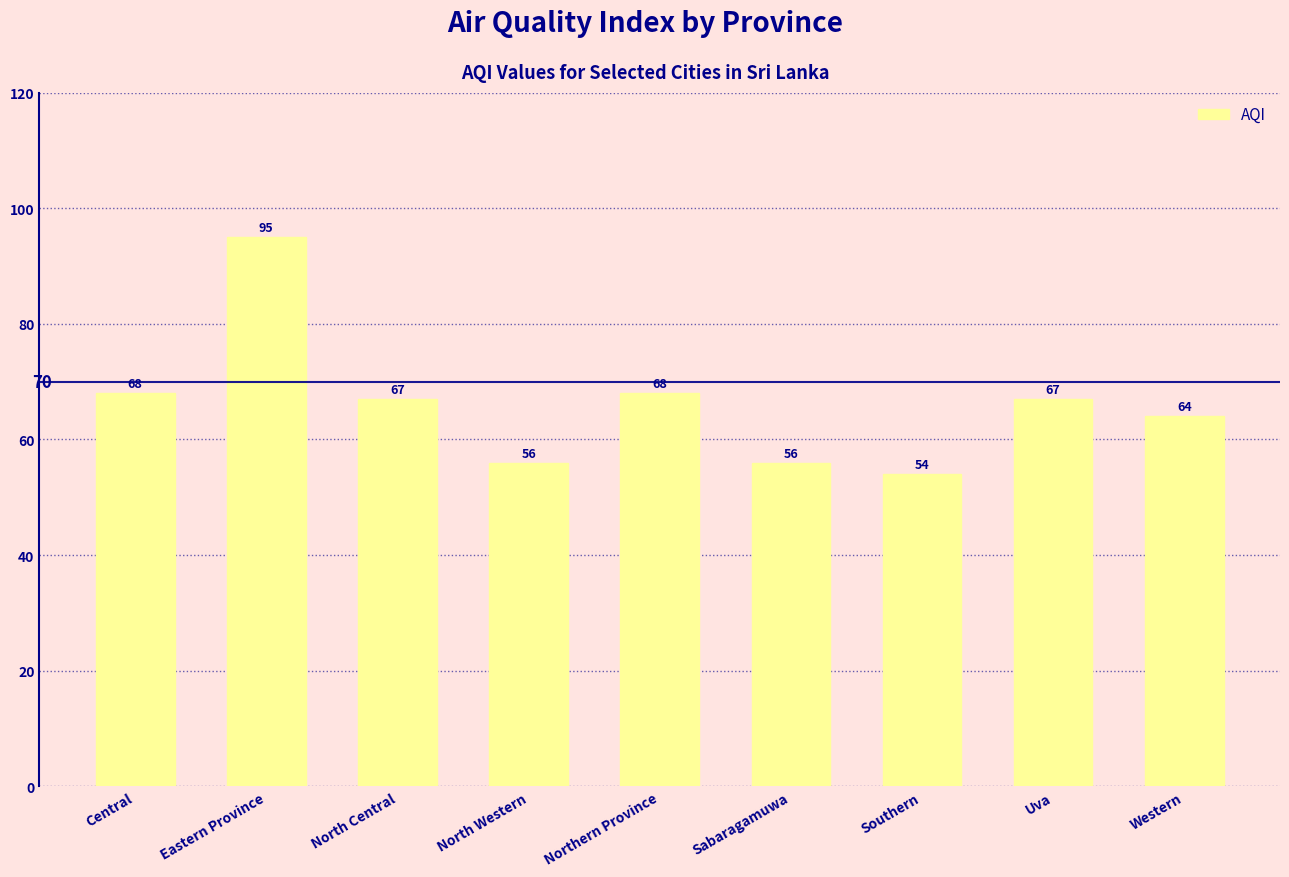

Between Central and Western, which is larger?

Central